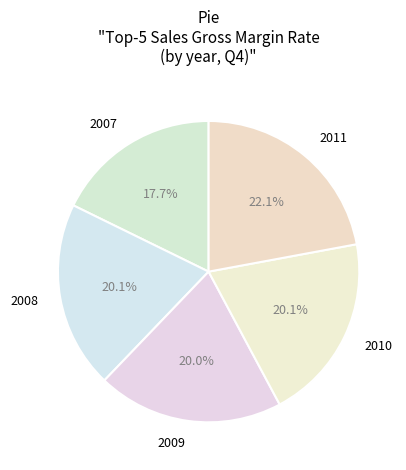

Is there a majority slice in this chart?

No